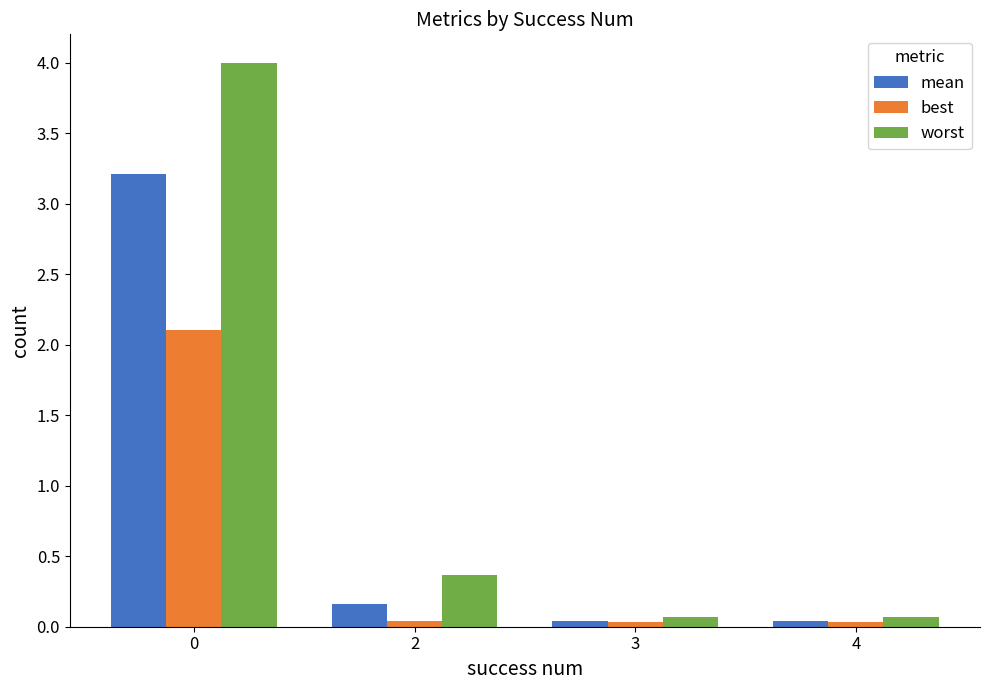

How many groups of bars are there?

4